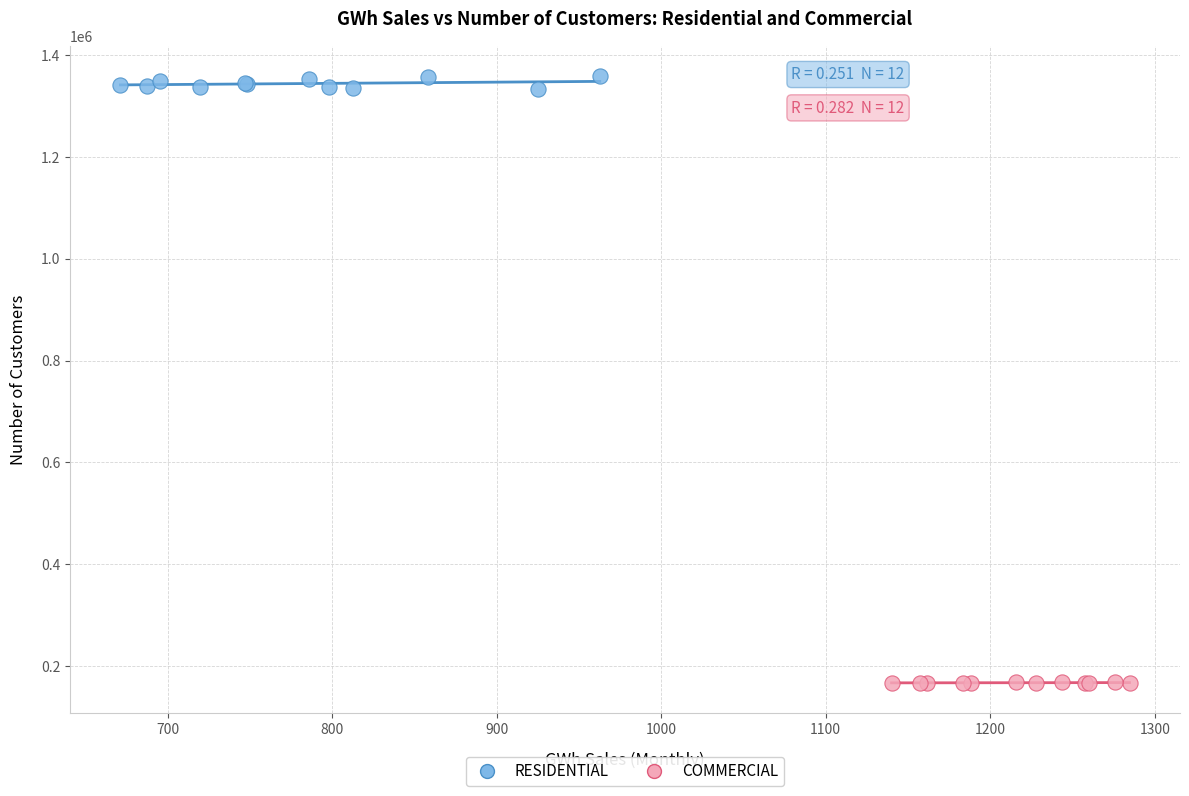

Which series reaches the maximum Y coordinate?

RESIDENTIAL